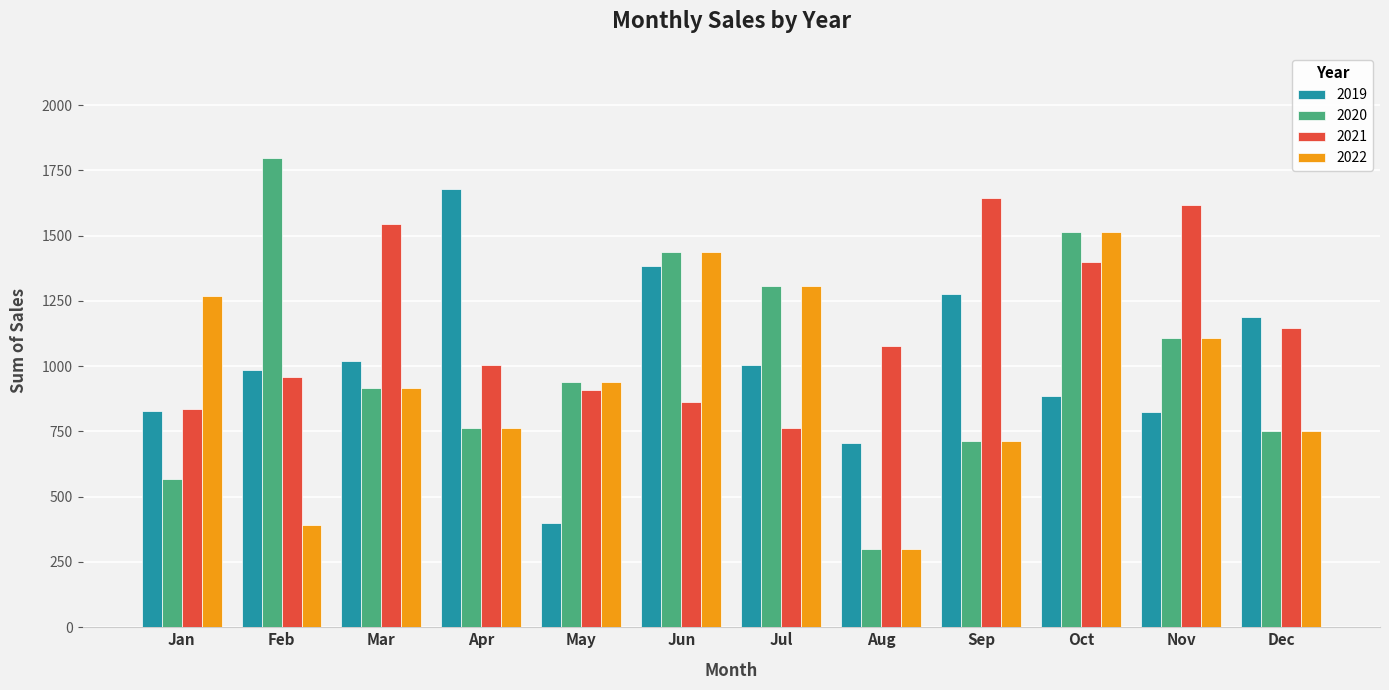

What is the spread (max minus min) of values at Jun?

573.9